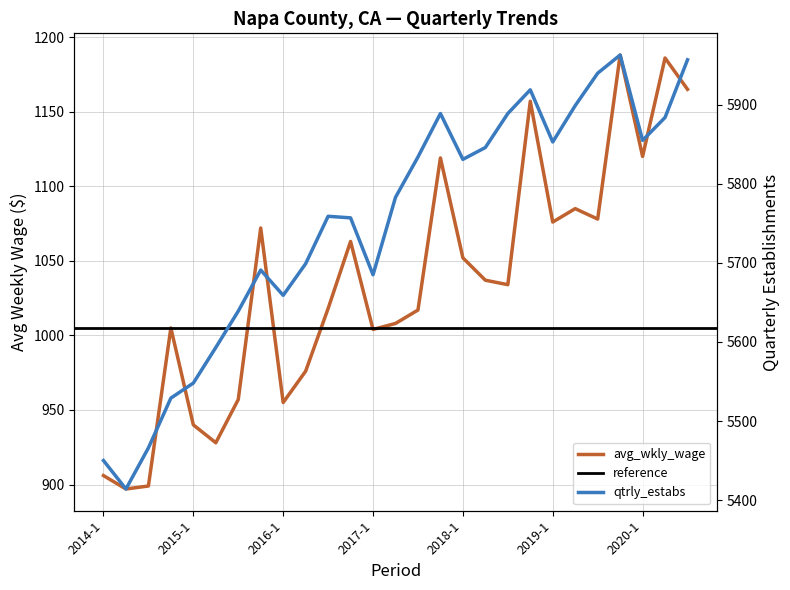

What is the difference between the avg_wkly_wage values at 2018-4 and 2015-4?

85